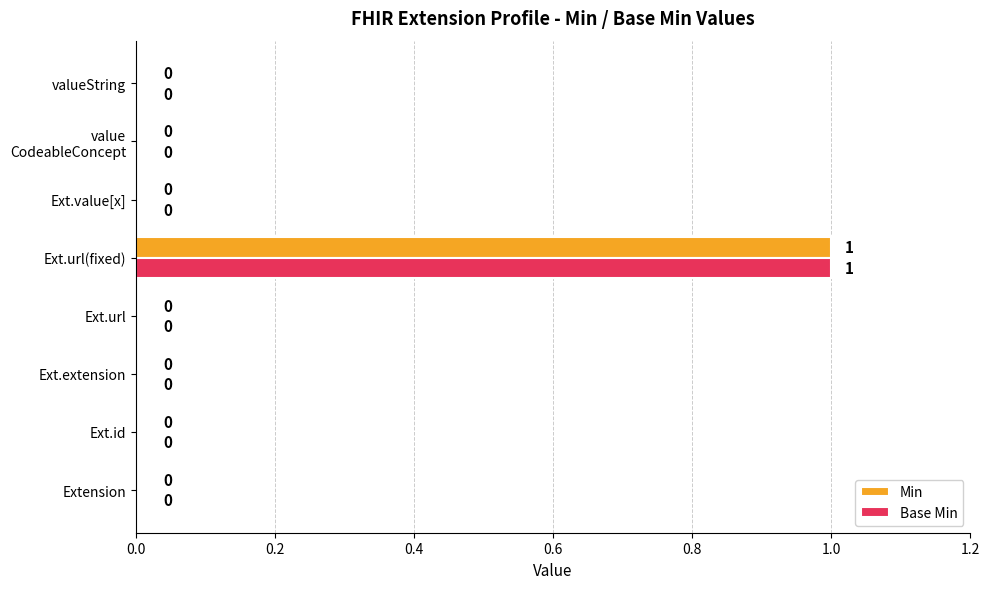

The Base Min series shows 0 at Ext.url. True or false?

True